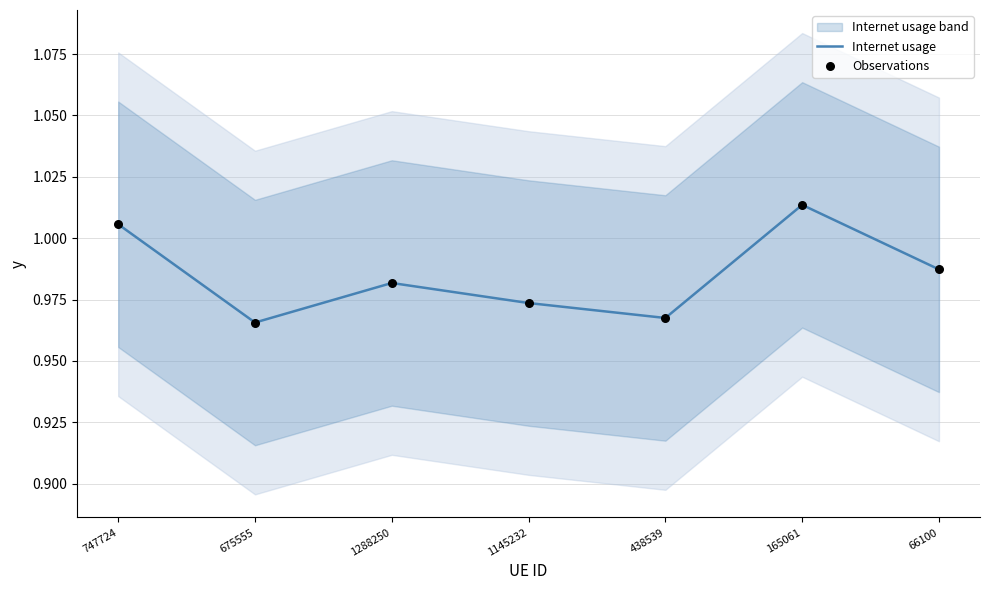

What are all the series names shown in the legend?

Internet usage, Observations